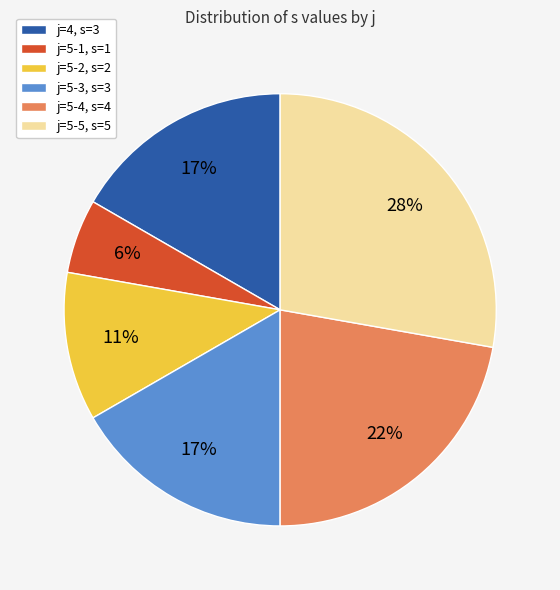

To the nearest percent, what percentage of the pie is j=4, s=3?

17%